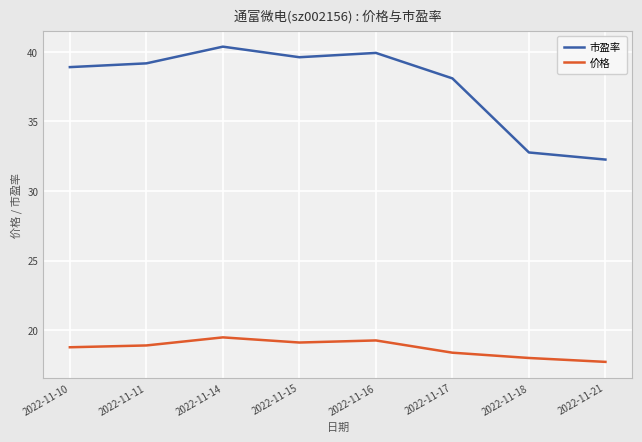

What is the value of the 市盈率 point at the 2nd from the left?

39.2